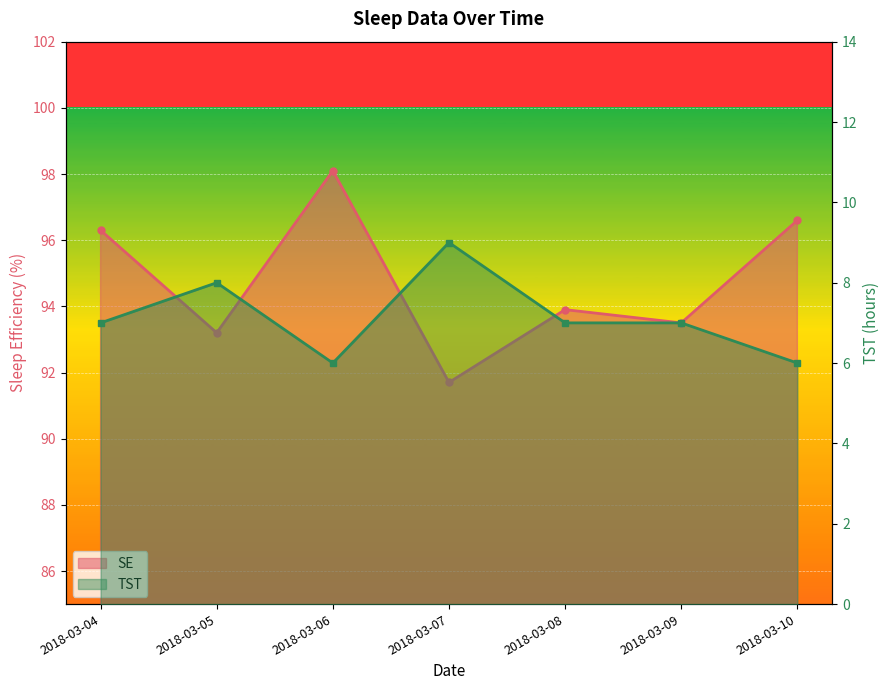

Rank the series by their average value, from lowest to highest.

TST, SE